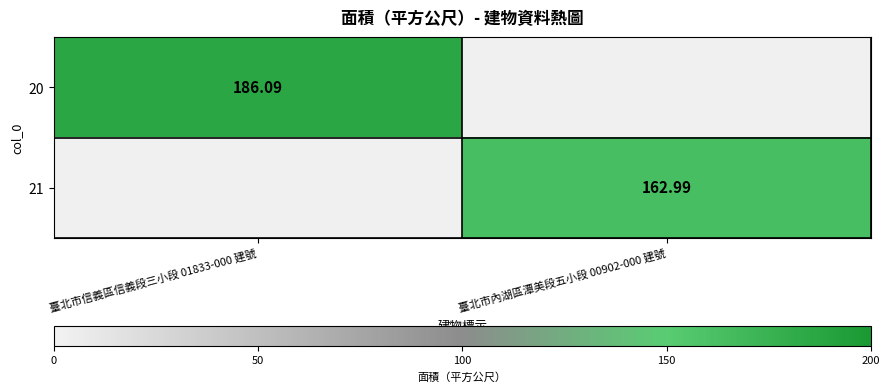

How many values in the 20 series are below 186?

1